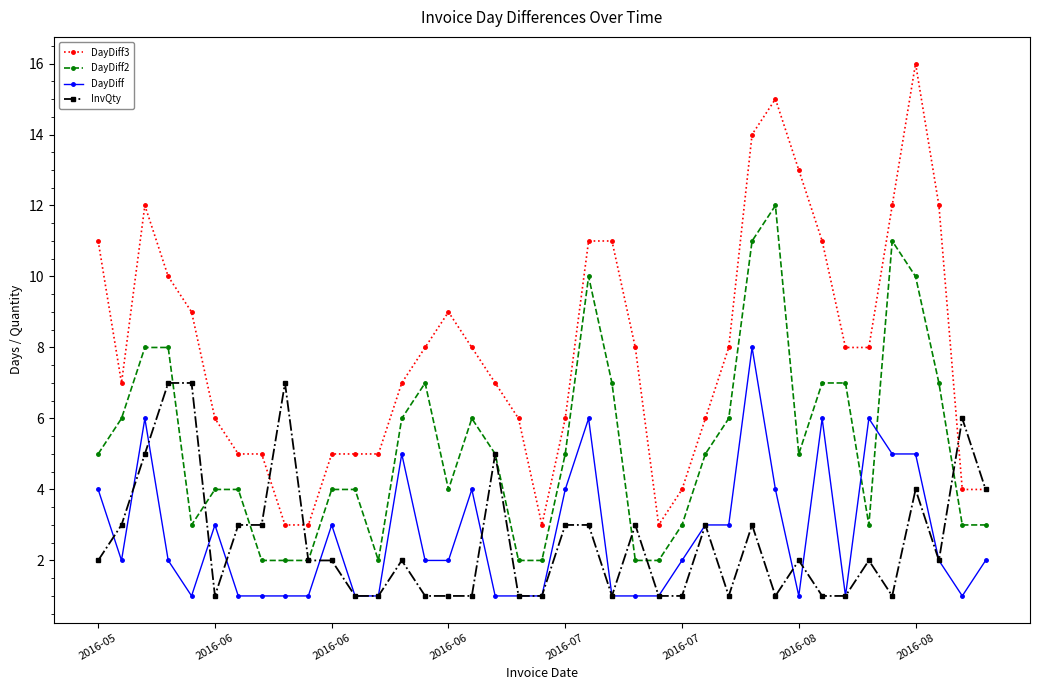

Which series has the largest range (max minus min)?

DayDiff3